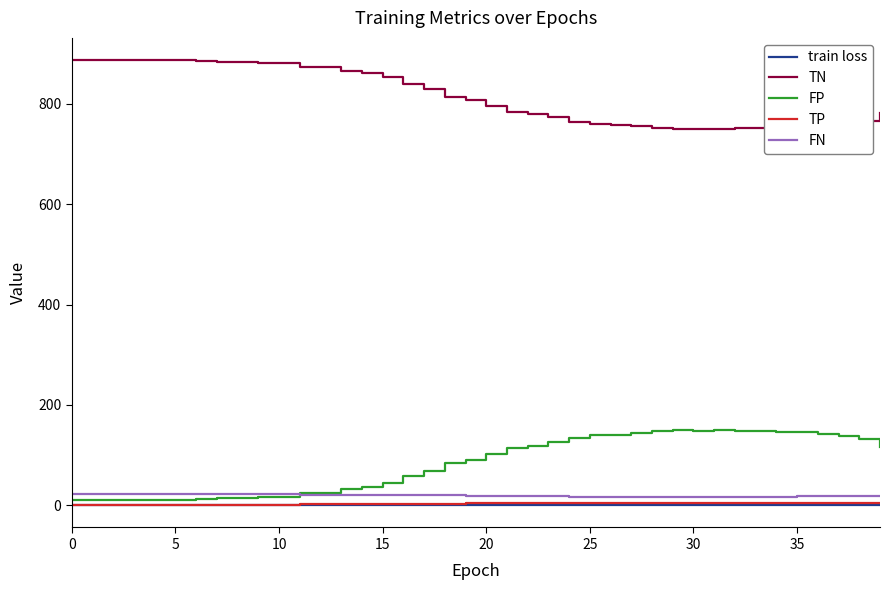

What is the average value of the TP series?

2.8